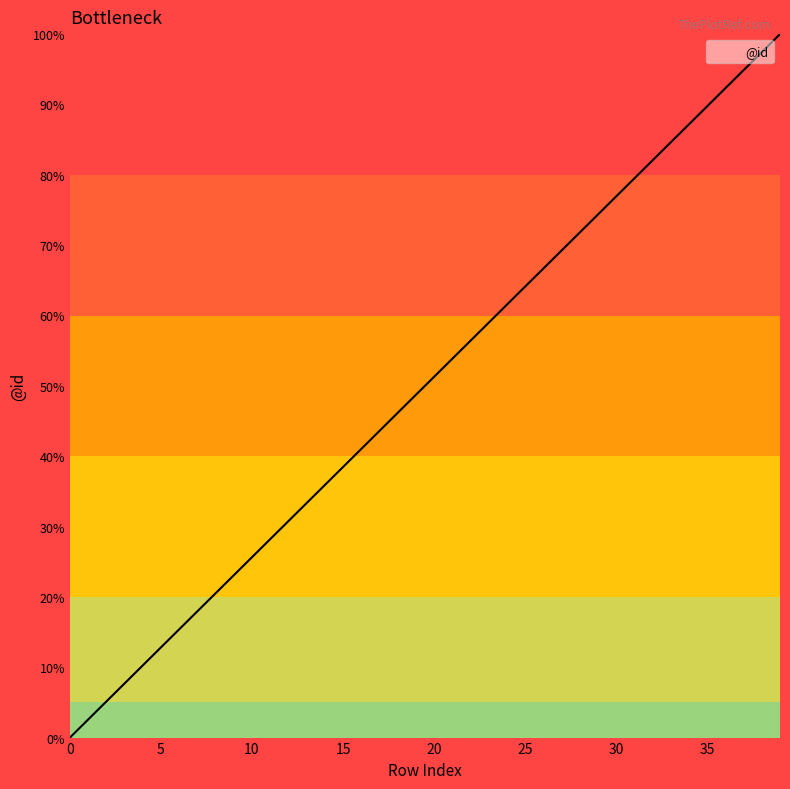

What is the sum of all values?

820